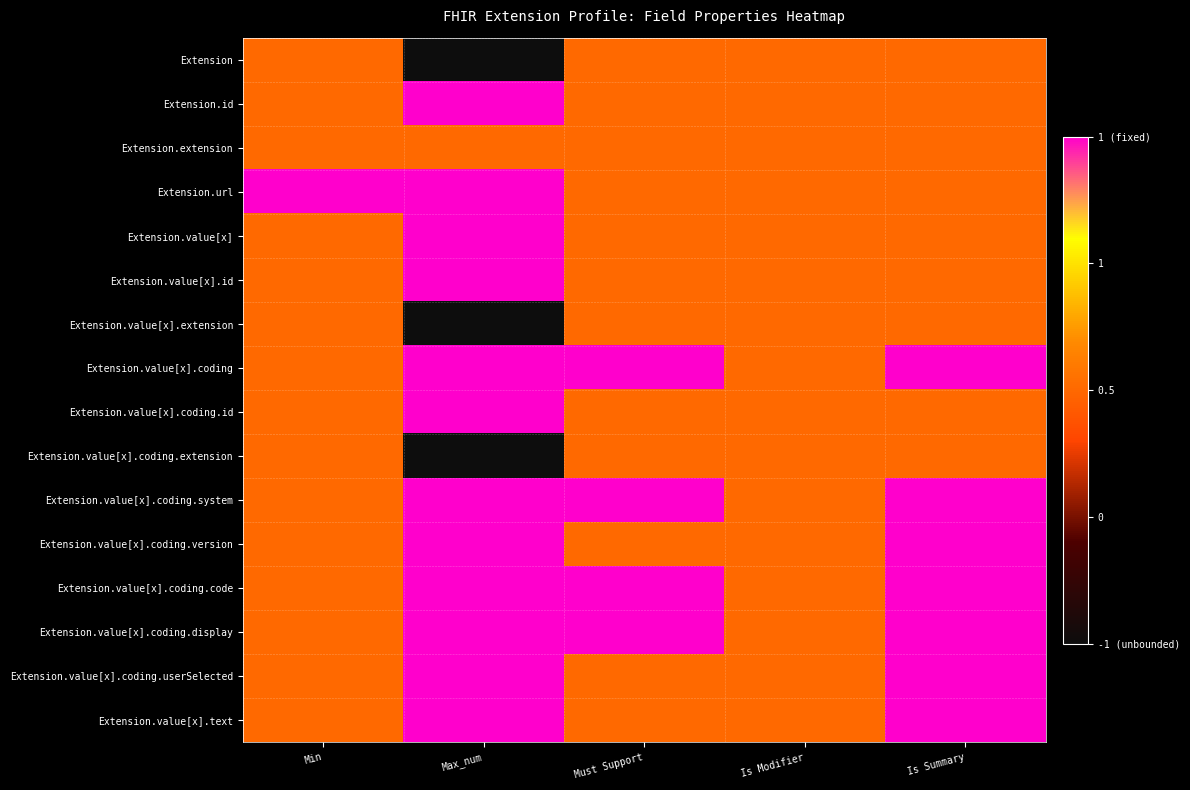

Which series has the largest range (max minus min)?

Extension